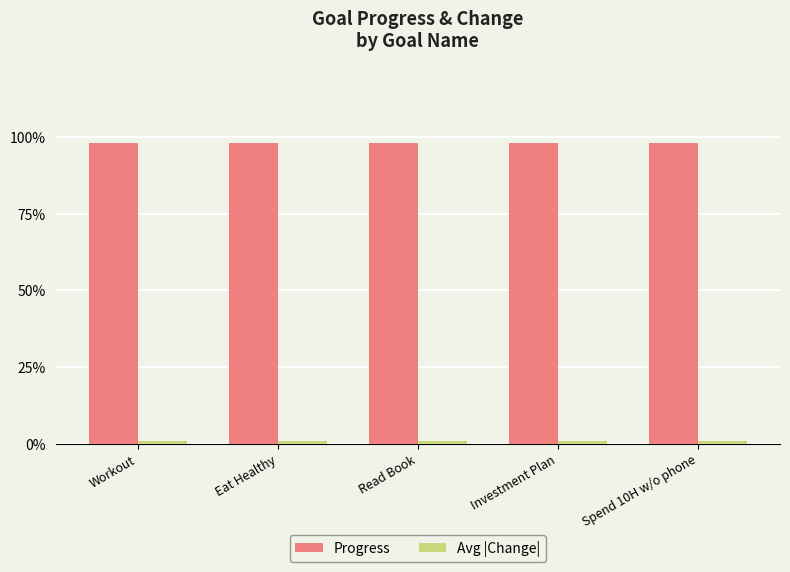

Are the bars horizontal?

No